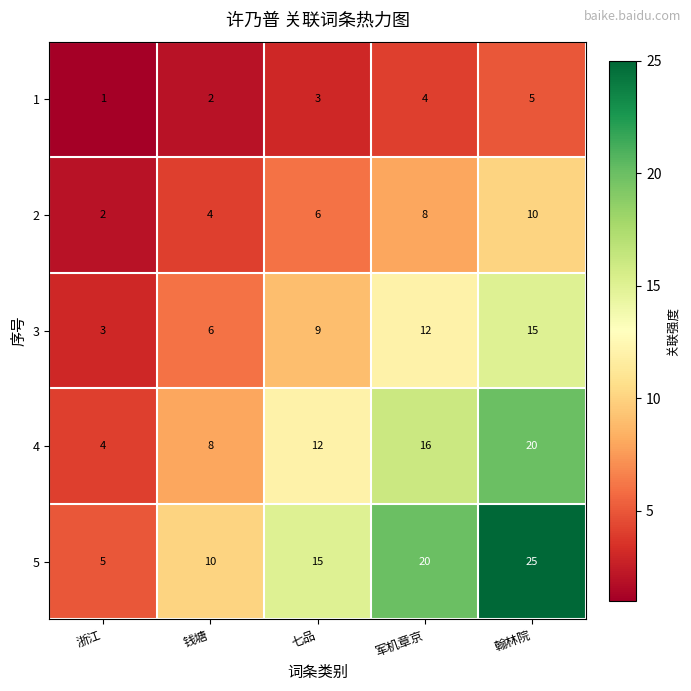

The value of 1 at 钱塘 is 1. True or false?

False